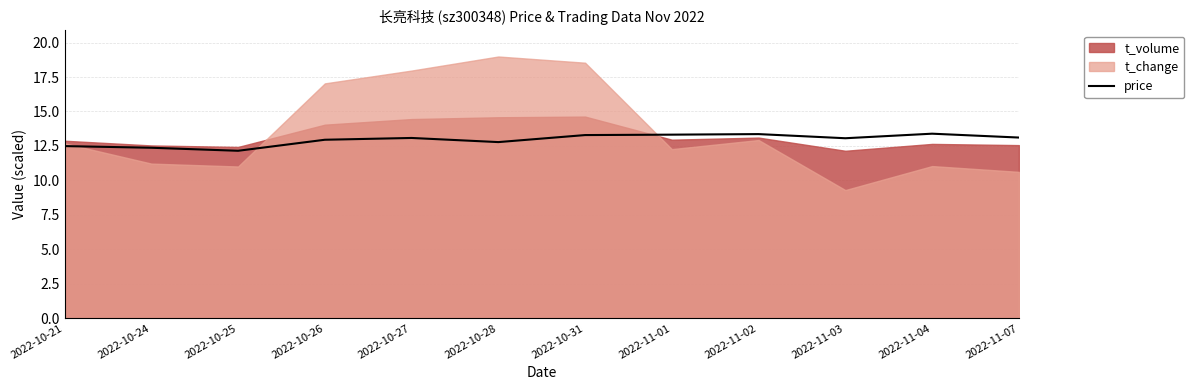

How many lines are shown in the chart?

1